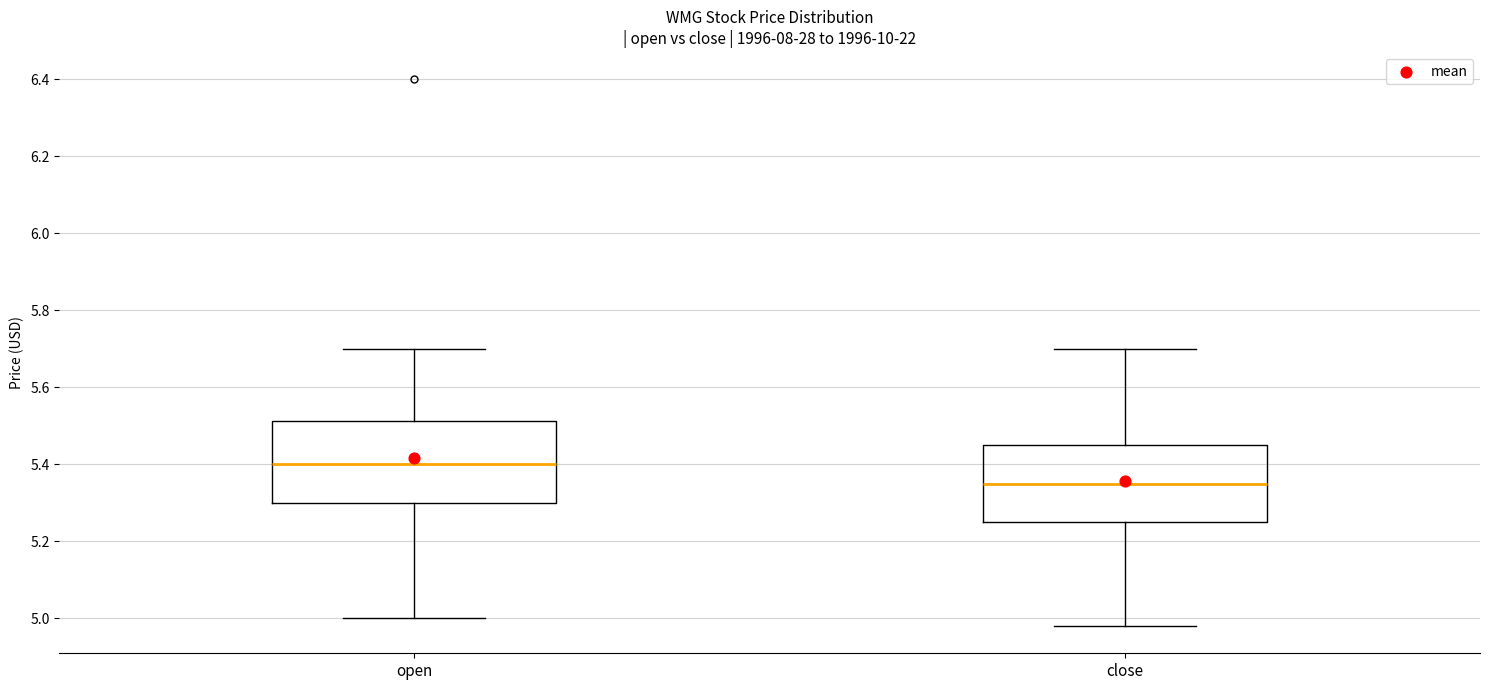

Where is the upper edge of the box for open on the y-axis? The values are not printed on the chart, so give them approximately, as read against the axis.

5.52